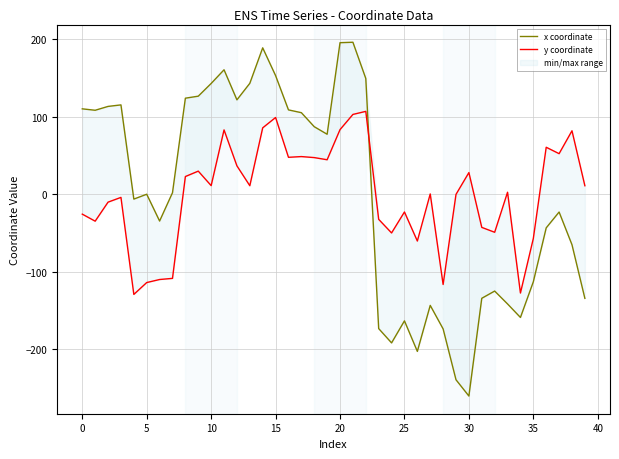

What is the difference between the maximum and minimum values in the y coordinate series?

236.2